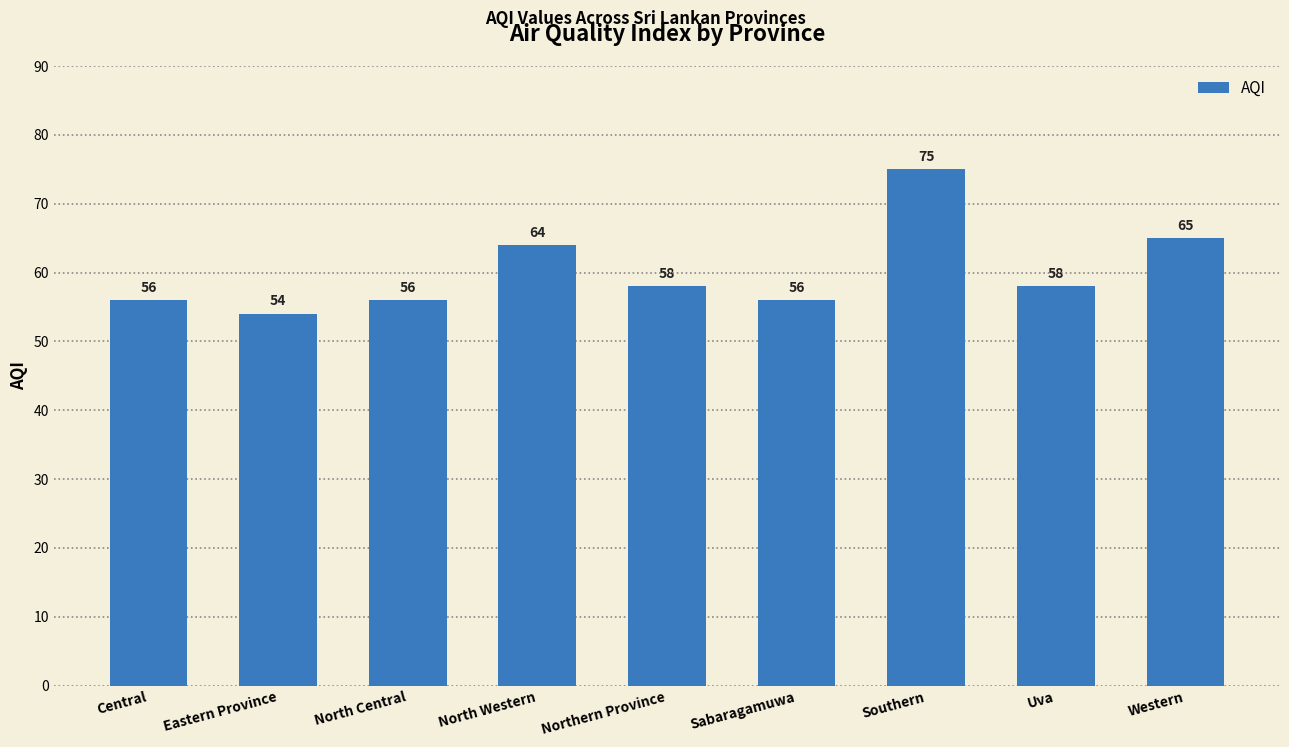

What is the label of the 1st bar from the left?

Central